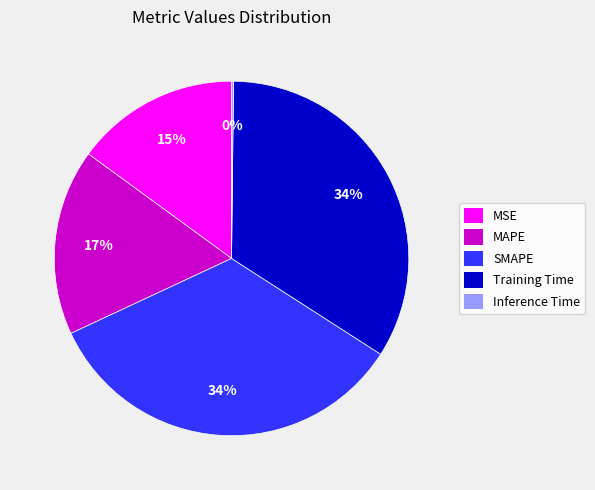

Is it true that MSE is 15% of the pie?

True